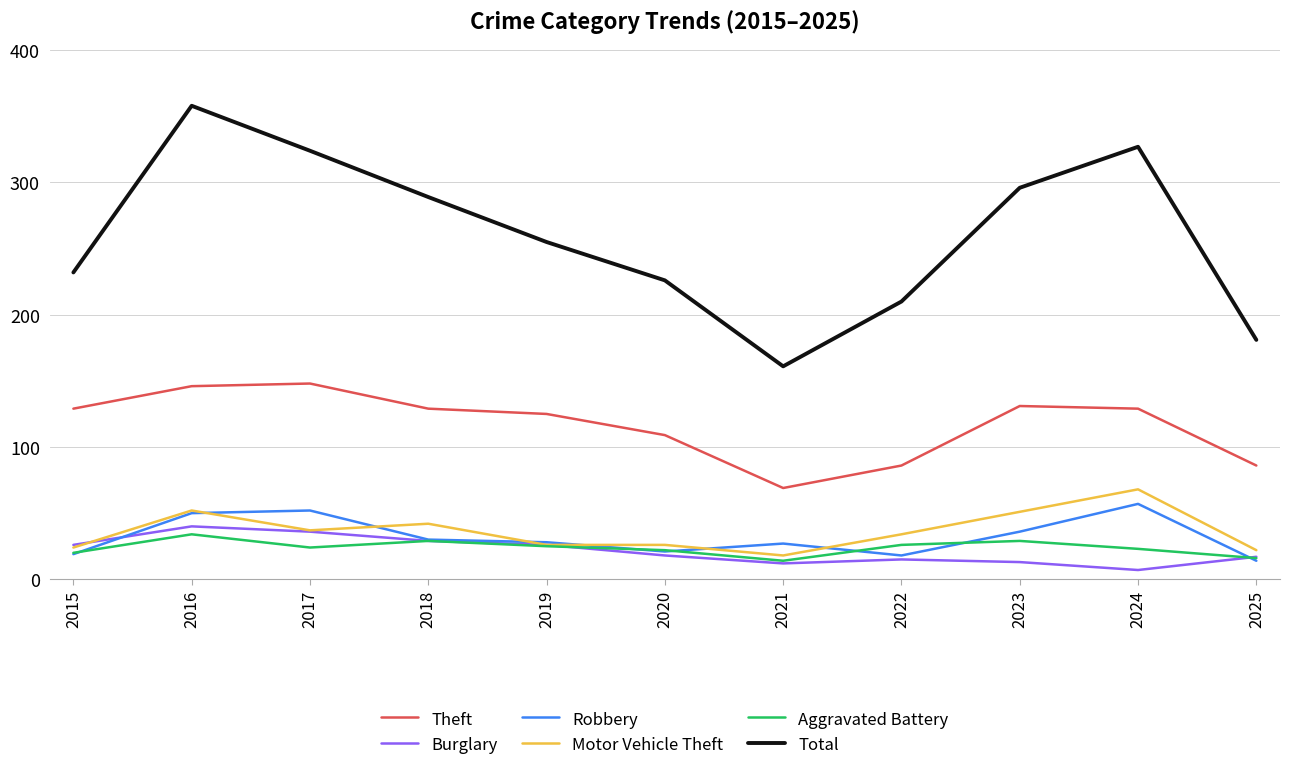

What is the minimum value shown in the chart?

7